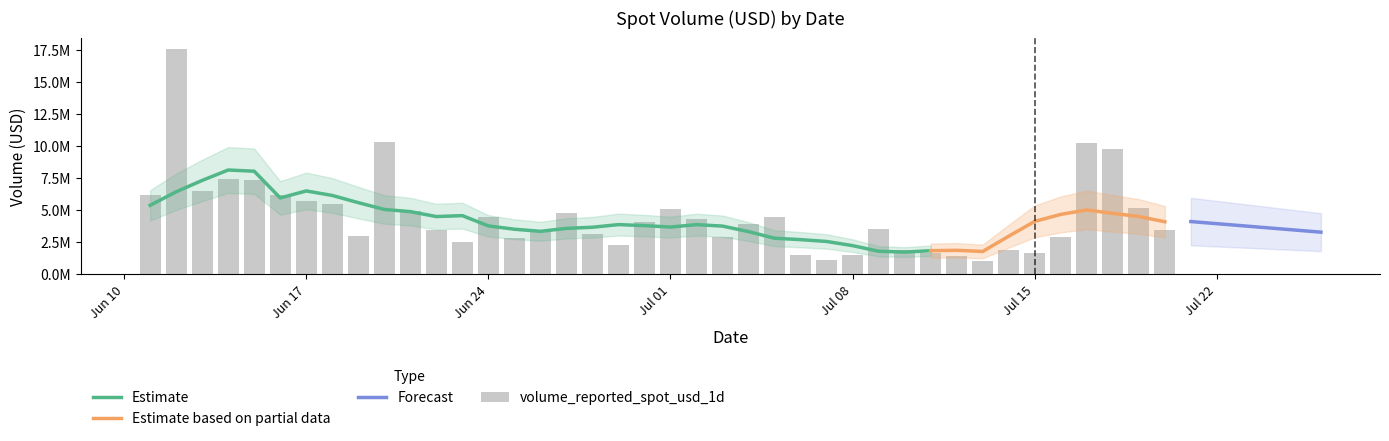

Rank the categories by value from lowest to highest.

2024-07-13, 2024-07-07, 2024-07-12, 2024-07-08, 2024-07-06, 2024-07-11, 2024-07-15, 2024-07-14, 2024-07-10, 2024-06-29, 2024-06-23, 2024-06-25, 2024-07-16, 2024-07-03, 2024-06-19, 2024-06-28, 2024-06-22, 2024-07-20, 2024-06-26, 2024-07-09, 2024-07-04, 2024-06-30, 2024-07-02, 2024-07-05, 2024-06-24, 2024-06-27, 2024-06-21, 2024-07-01, 2024-07-19, 2024-06-18, 2024-06-17, 2024-06-11, 2024-06-16, 2024-06-13, 2024-06-15, 2024-06-14, 2024-07-18, 2024-07-17, 2024-06-20, 2024-06-12